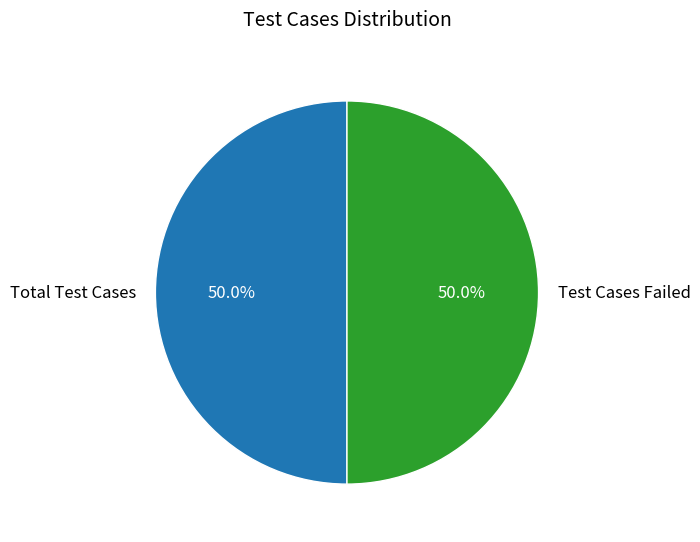

Approximately how many times larger is the value at Test Cases Failed compared to Total Test Cases?

1.0